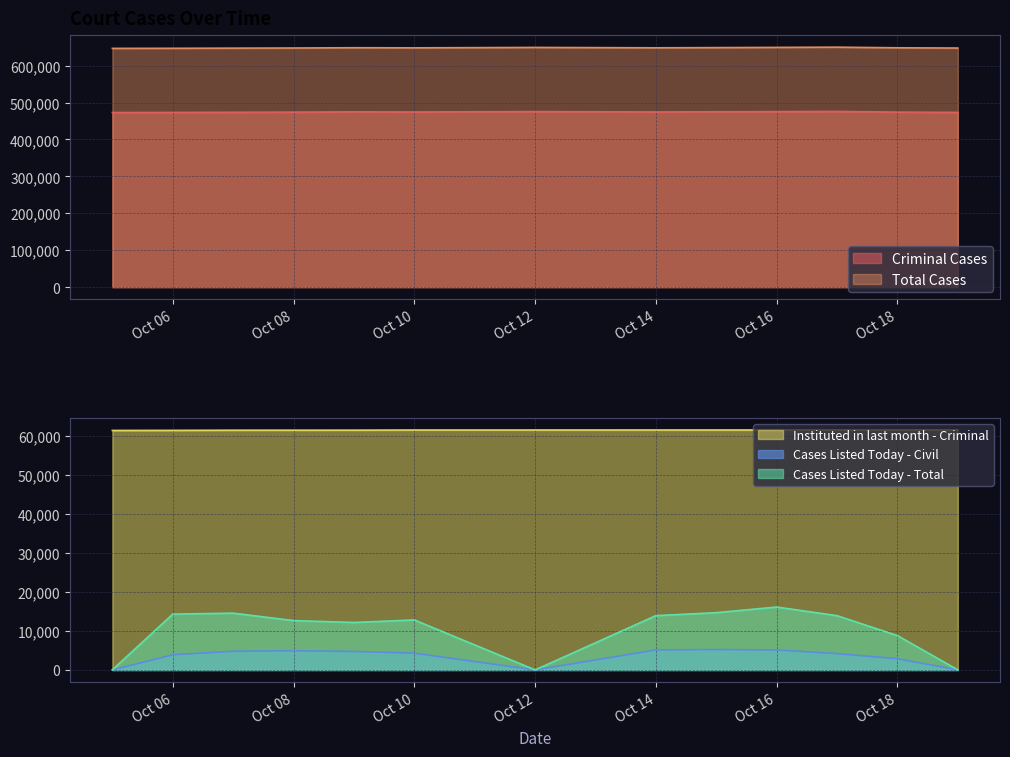

List the series in order of their peak value, highest first.

Total Cases, Criminal Cases, Instituted in last month - Criminal, Cases Listed Today - Total, Cases Listed Today - Civil